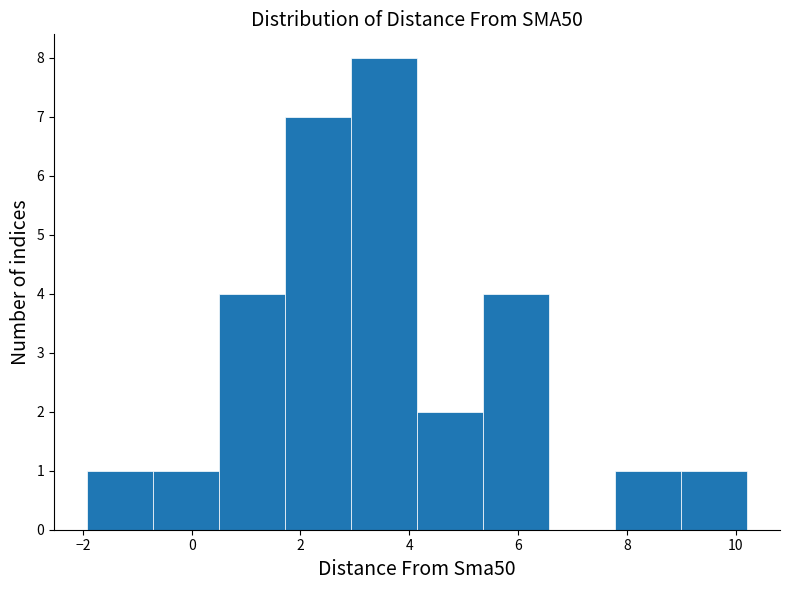

Reading left to right, transcribe this chart: for each bar, give the range it covers on the x-axis and its height. Neither the bar edges nor the heights are printed on the chart, so give them approximately, as read against the axes.

-2.0 to -0.8: 1
-0.8 to 0.6: 1
0.6 to 1.8: 4
1.8 to 3.0: 7
3.0 to 4.2: 8
4.2 to 5.4: 2
5.4 to 6.6: 4
6.6 to 7.8: 0
7.8 to 9.0: 1
9.0 to 10.2: 1